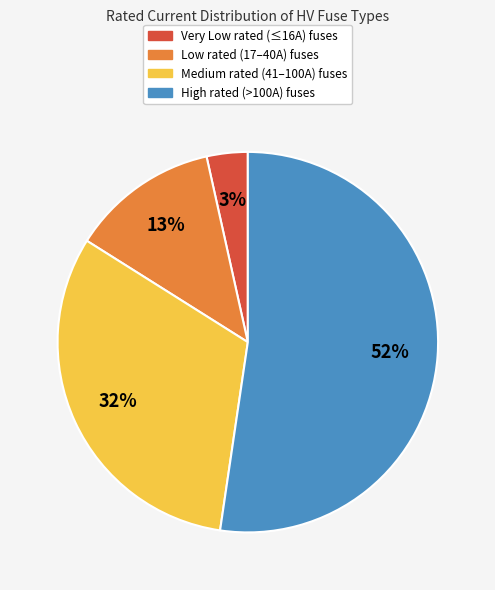

To the nearest percent, what is the difference between the largest and smallest slice percentages?

49%